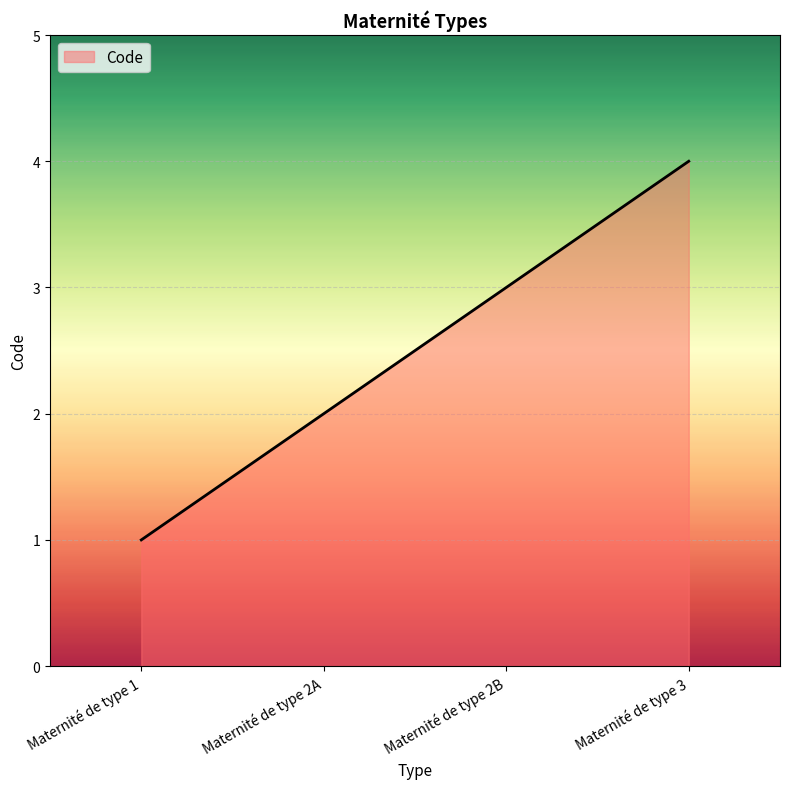

At which label is the value closest to 2?

Maternité de type 2A